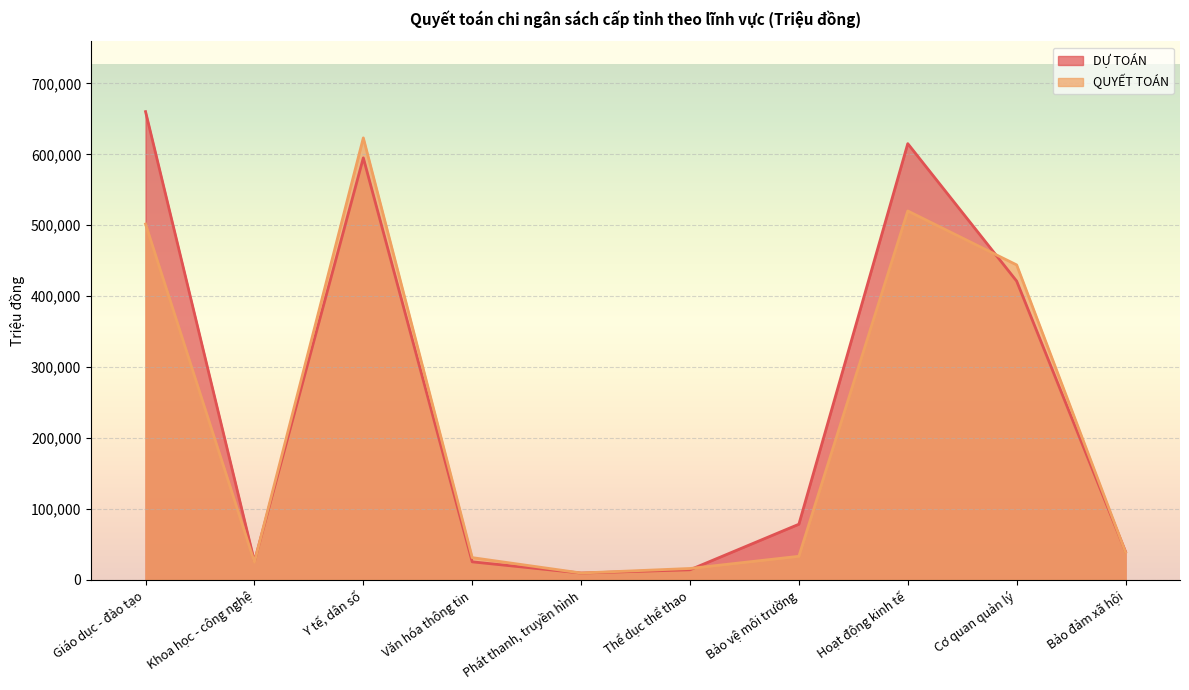

Count the number of data series in this chart.

2